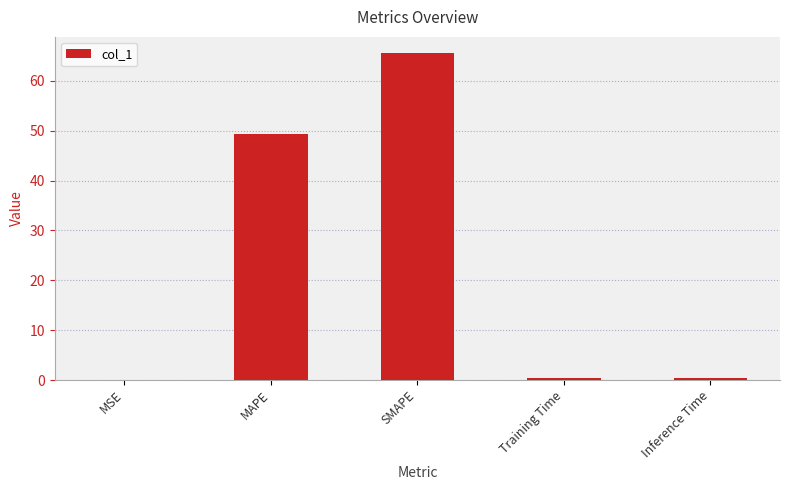

Which label corresponds to the largest value in the chart?

SMAPE